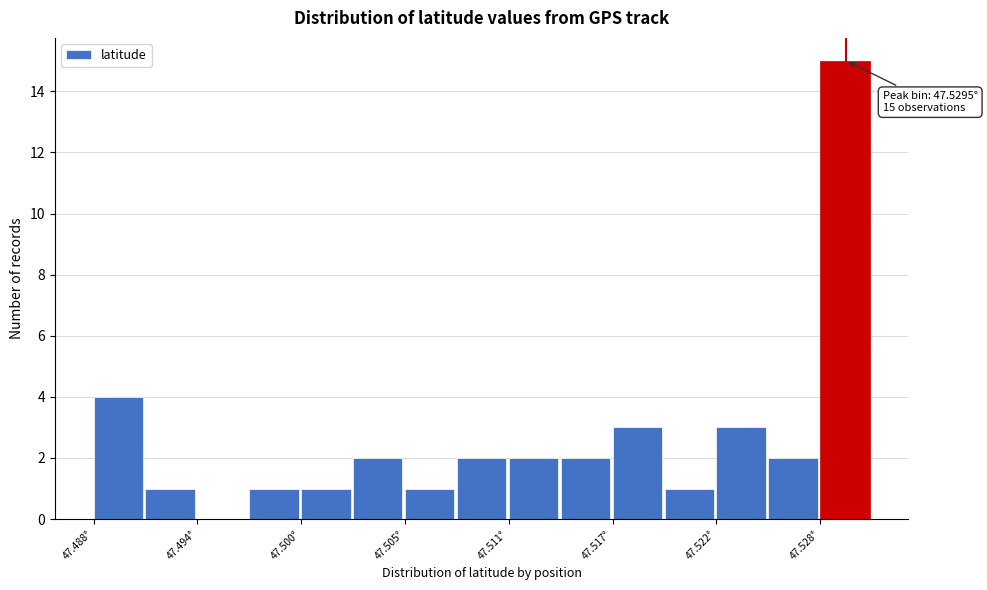

Read against the x-axis, roughly where is the centre of the tallest bar?

47.529